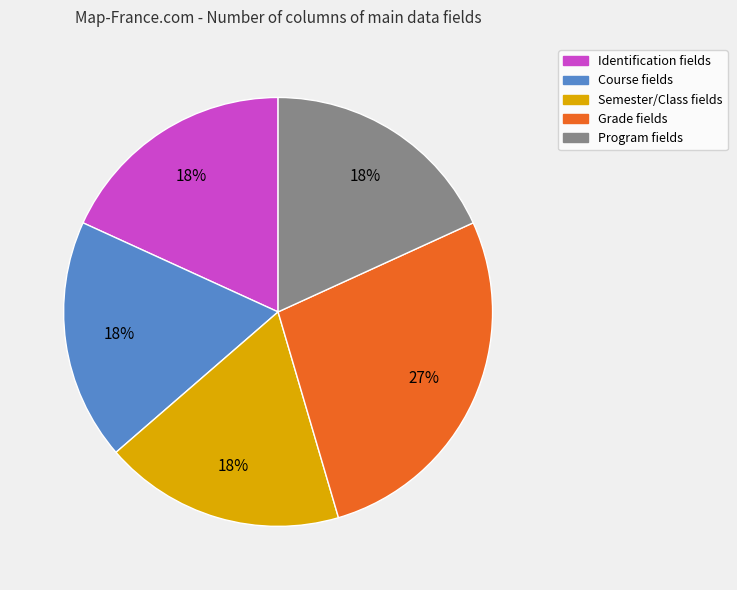

What percentage is the Semester/Class fields slice, to the nearest percent?

18%